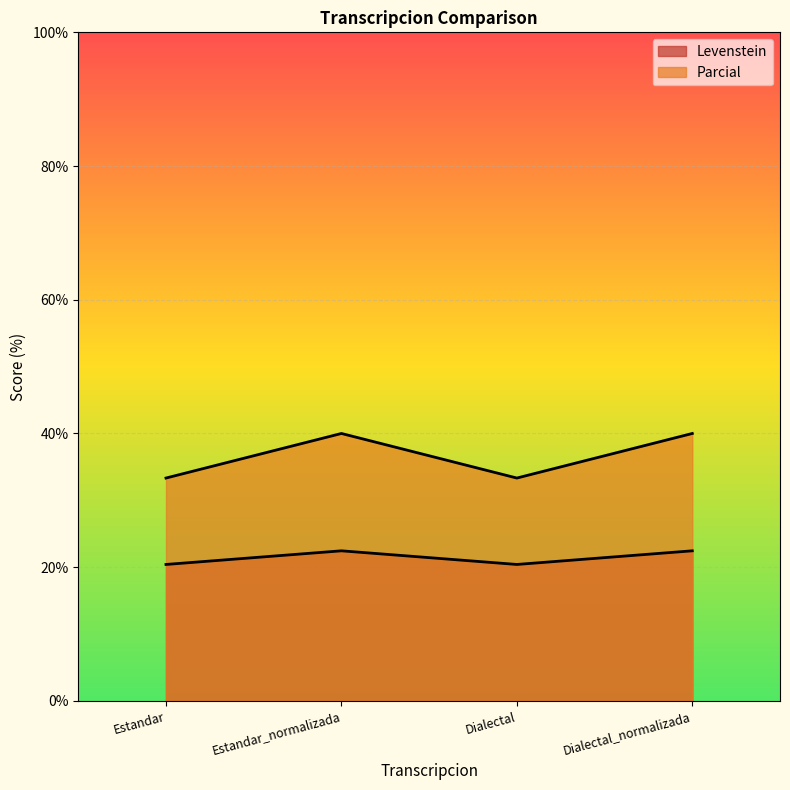

Where is Parcial nearest to the value 36?

Estandar